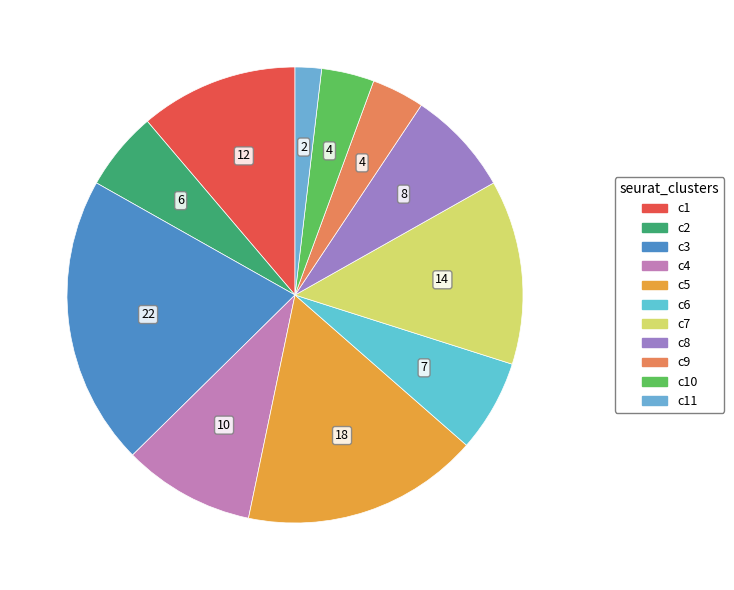

Is there any slice that represents more than half of the pie?

No